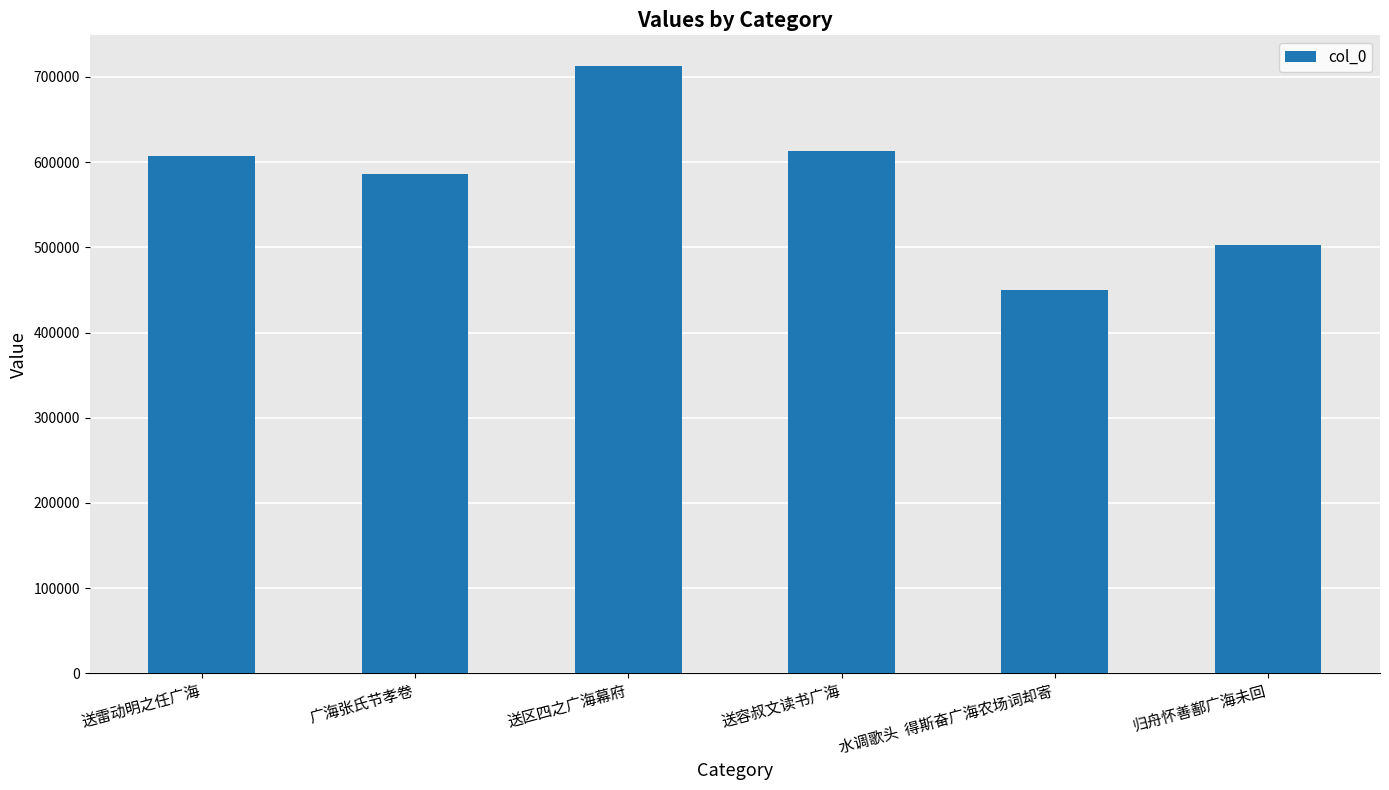

Count the number of data series in this chart.

1